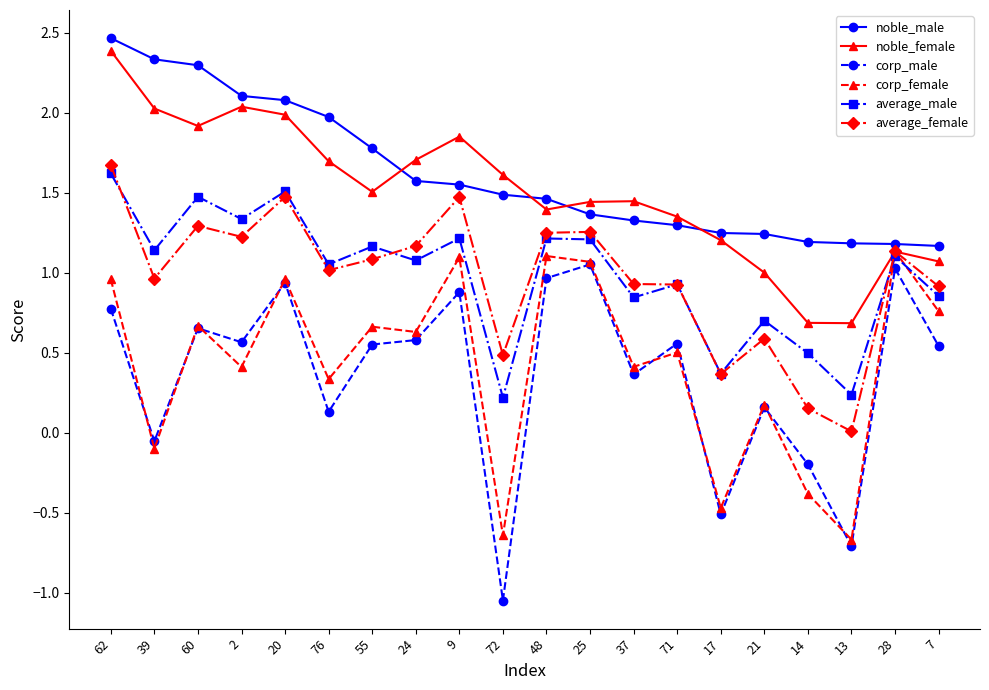

What position from the left is 20?

5